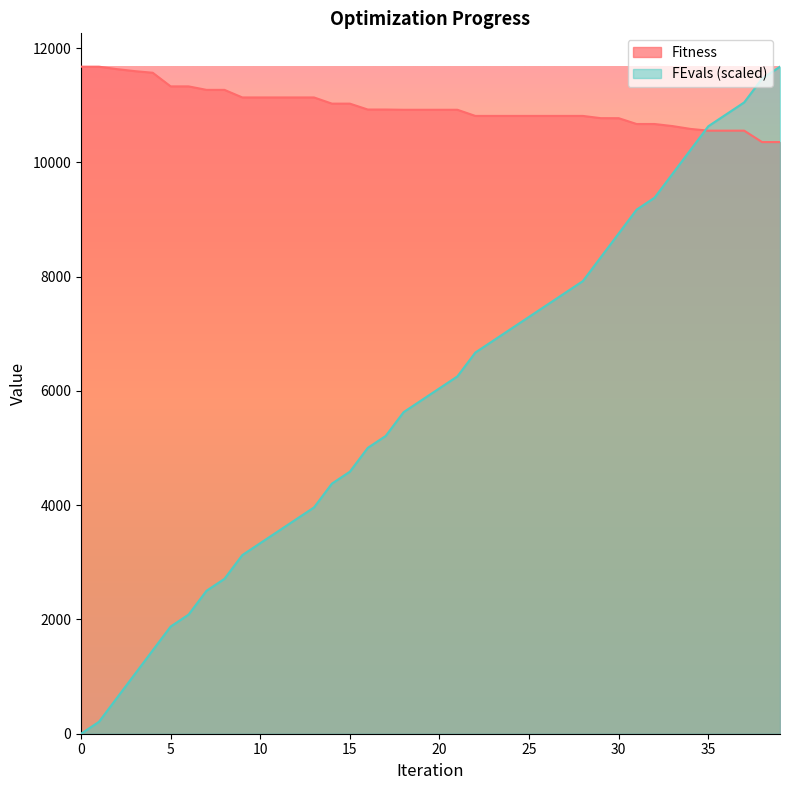

True or false: Fitness has more than 0 points higher than both neighbors.

False